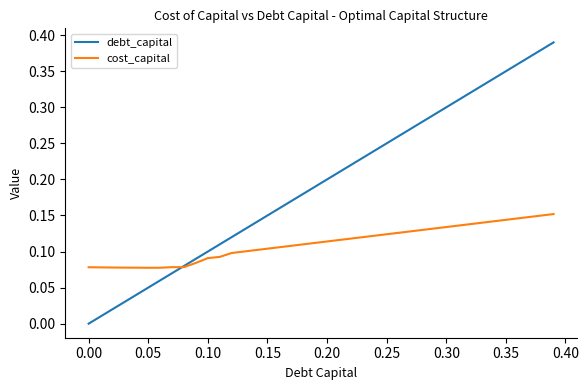

Which series has the largest total across all categories?

debt_capital